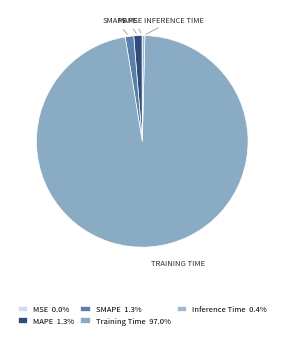

Is there any slice that represents more than half of the pie?

Yes